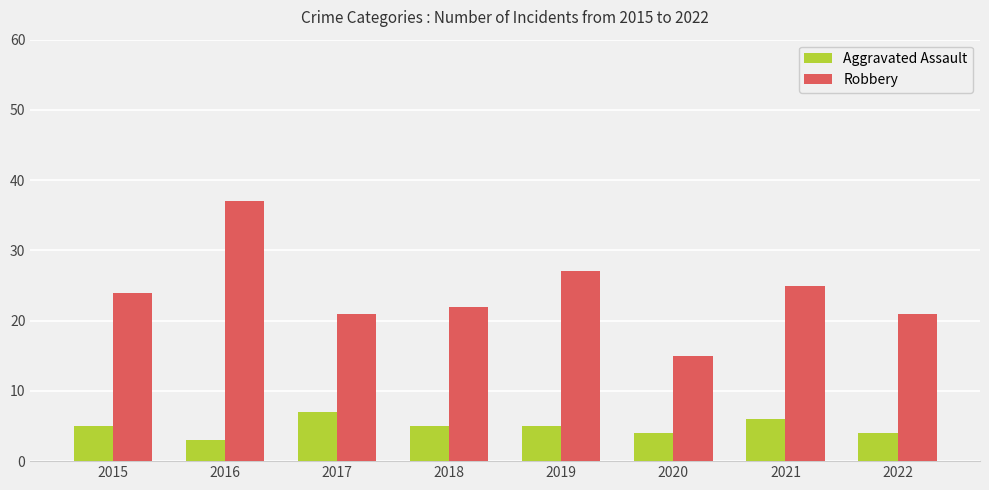

Read the Aggravated Assault value at 2022.

4